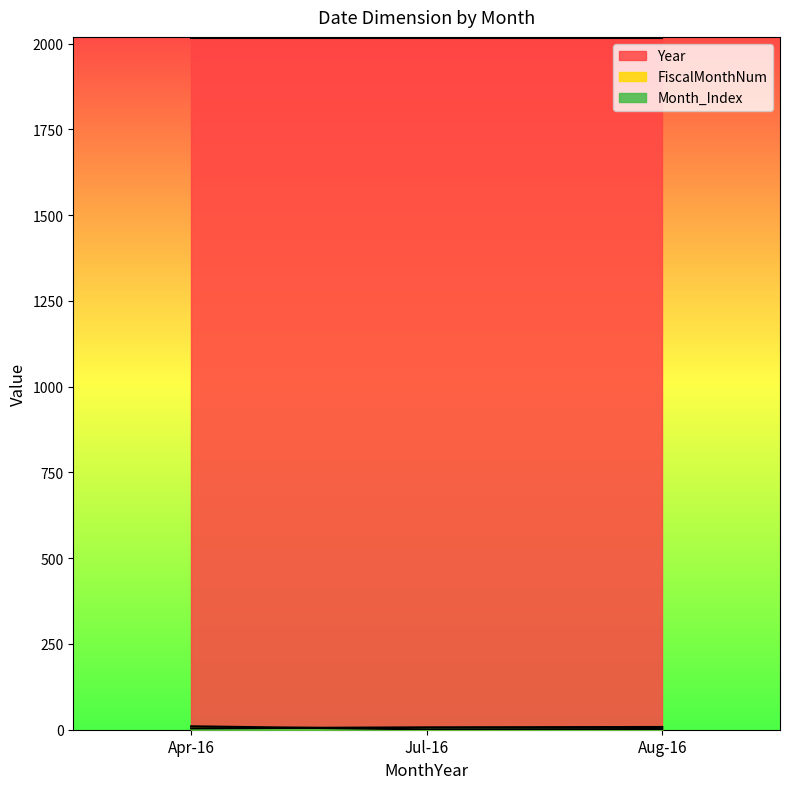

What is the maximum value shown in the chart?

2016